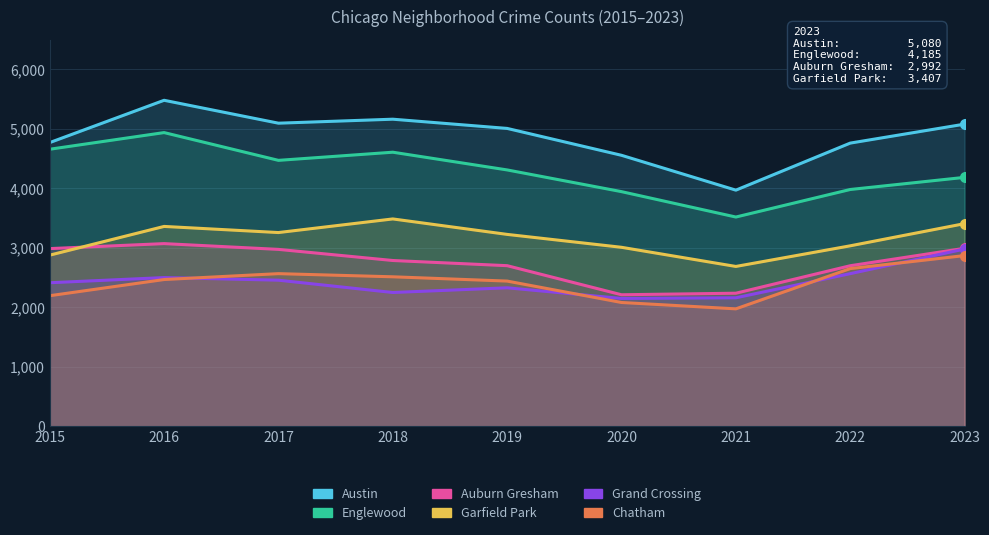

Reading left to right, extract all data points from this chart.

Austin: 2015=4770	2016=5481	2017=5096	2018=5163	2019=5008	2020=4556	2021=3970	2022=4761	2023=5080
Englewood: 2015=4658	2016=4938	2017=4471	2018=4608	2019=4310	2020=3945	2021=3518	2022=3981	2023=4185
Auburn Gresham: 2015=2987	2016=3071	2017=2974	2018=2787	2019=2700	2020=2211	2021=2237	2022=2699	2023=2992
Garfield Park: 2015=2877	2016=3360	2017=3257	2018=3486	2019=3226	2020=3009	2021=2687	2022=3034	2023=3407
Grand Crossing: 2015=2413	2016=2500	2017=2456	2018=2249	2019=2328	2020=2149	2021=2160	2022=2566	2023=2980
Chatham: 2015=2195	2016=2467	2017=2566	2018=2513	2019=2441	2020=2081	2021=1974	2022=2651	2023=2870